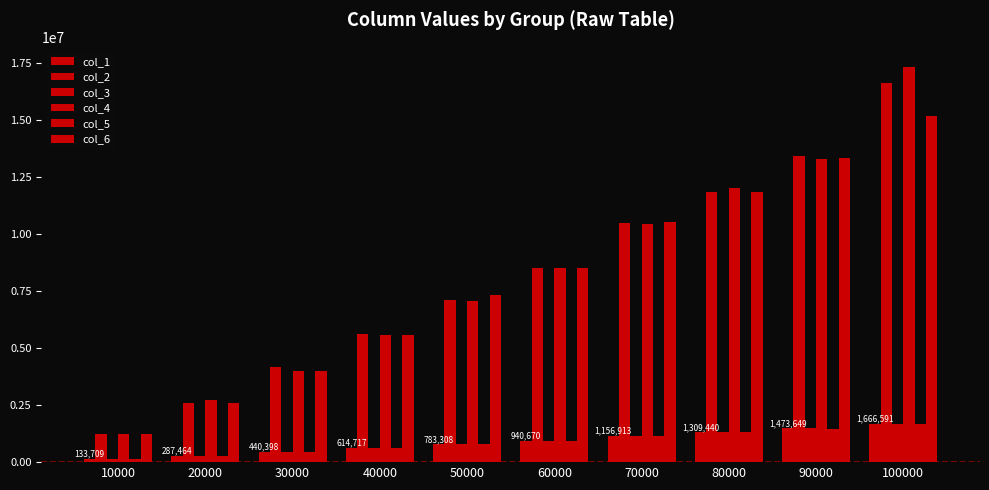

Reading left to right, what are all the values shown in this chart?

col_1: 133709	287464	440398	614717	783308	940670	1156913	1309440	1473649	1666591
col_2: 1211500	2587200	4161900	5593400	7101700	8508800	10456400	11817800	13401000	16588200
col_3: 133713	287428	440425	614874	783328	940752	1156892	1309511	1473766	1666607
col_4: 1214000	2720200	3978600	5556700	7052800	8522500	10434700	12030400	13294900	17328100
col_5: 133652	287368	440473	614816	783487	940753	1156825	1309275	1473387	1666375
col_6: 1210900	2605300	3977700	5586100	7325400	8509600	10499900	11831600	13338600	15165600